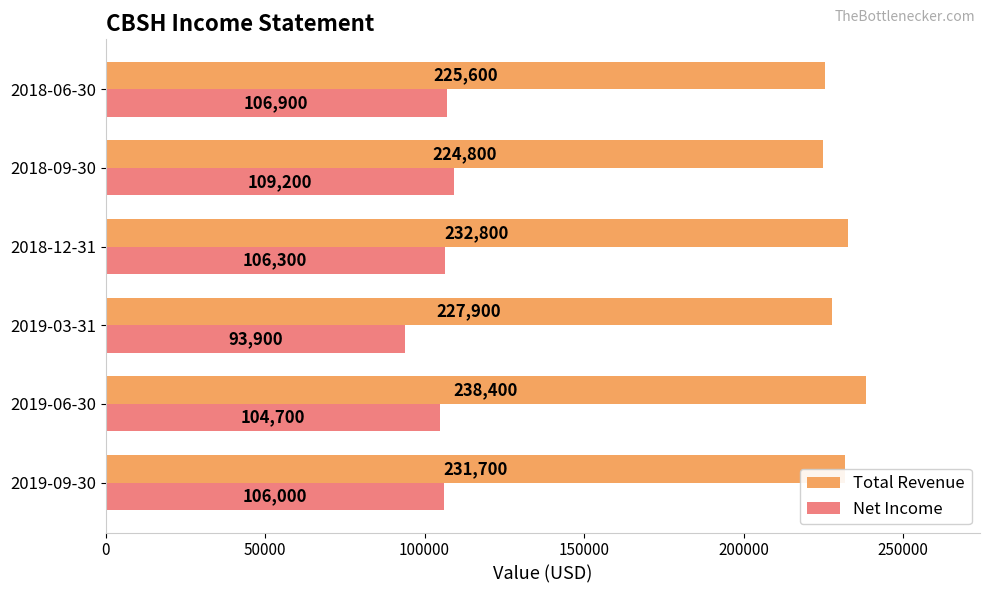

How many series are shown in this chart?

2